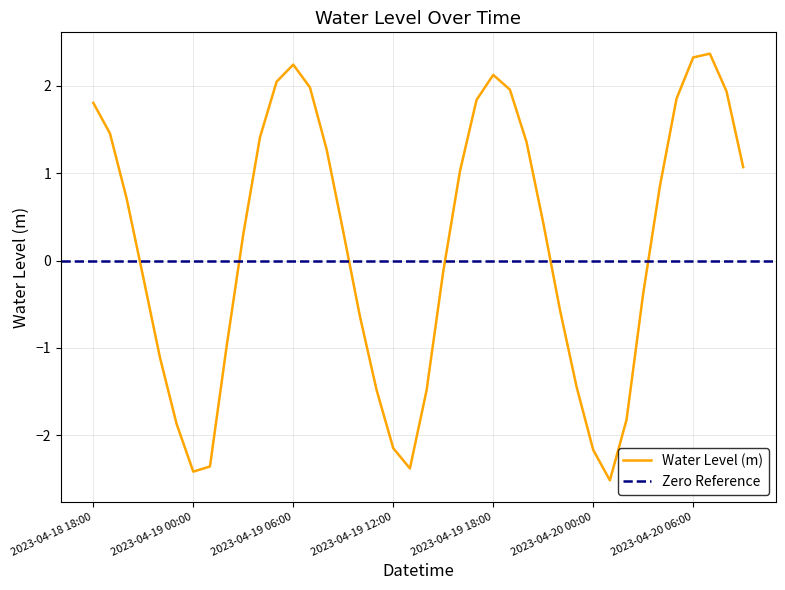

How many points are higher than both their immediate neighbors (excluding endpoints)?

3